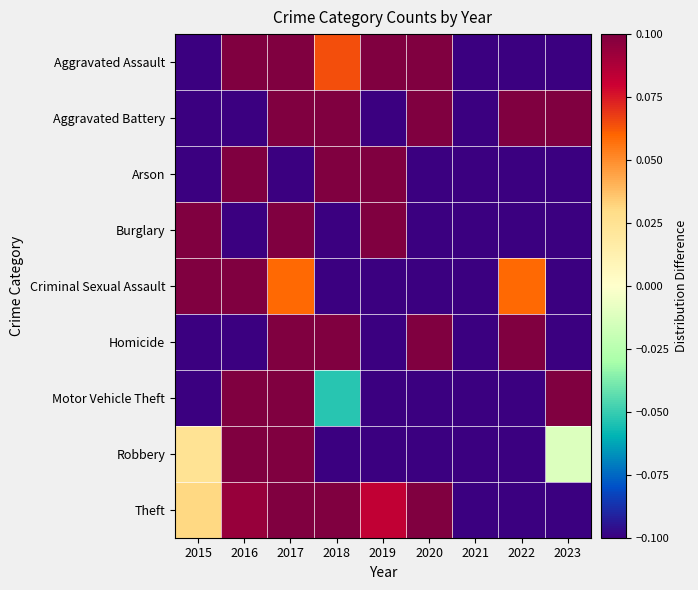

Which has a higher value, 2018 or 2019?

2019